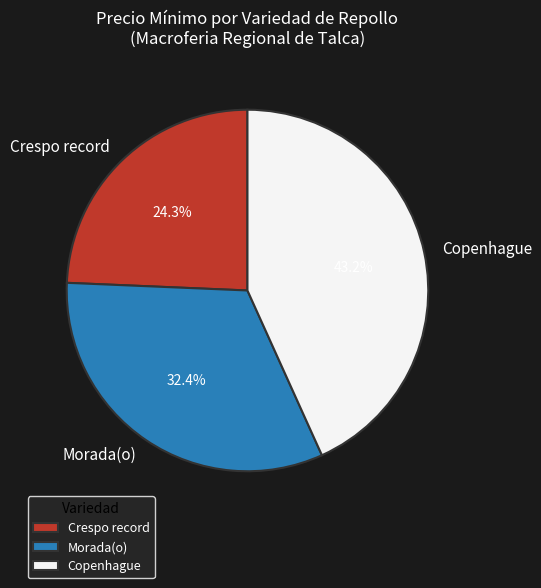

Which has a higher value, Copenhague or Morada(o)?

Copenhague